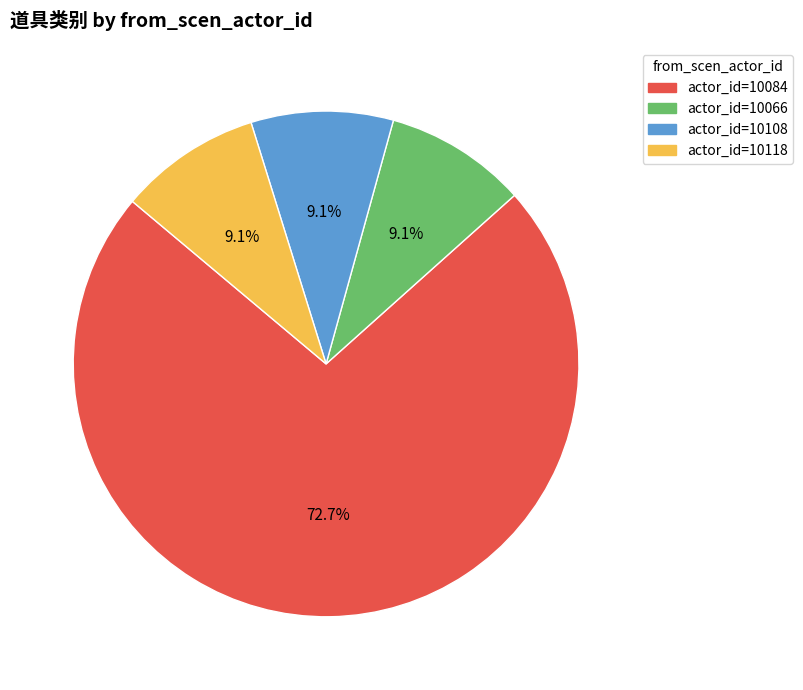

Is there any slice that represents more than half of the pie?

Yes